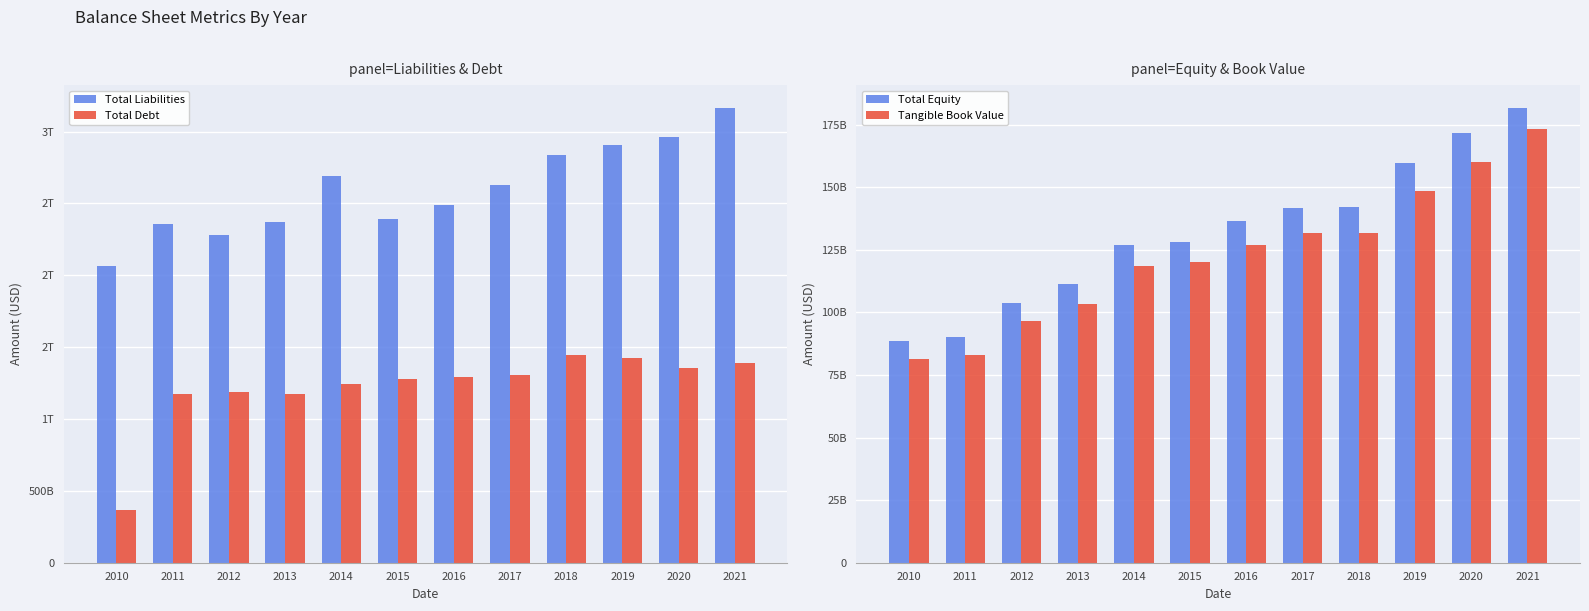

What is the difference between the Total Liabilities values at 2019 and 2012?

629740000000